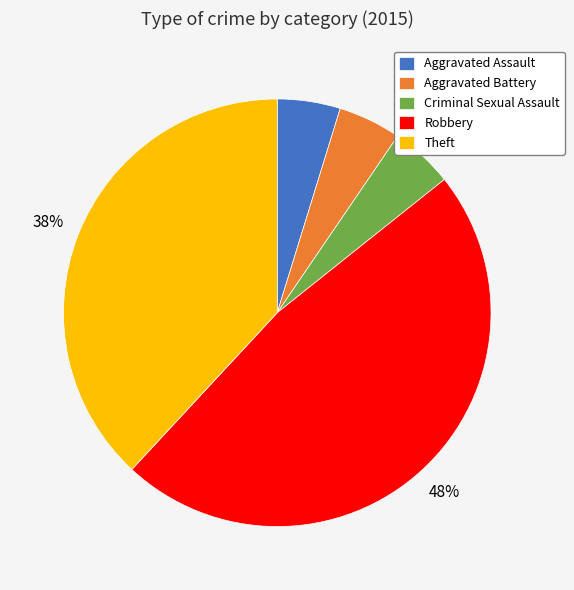

How many slices are in this pie chart?

5